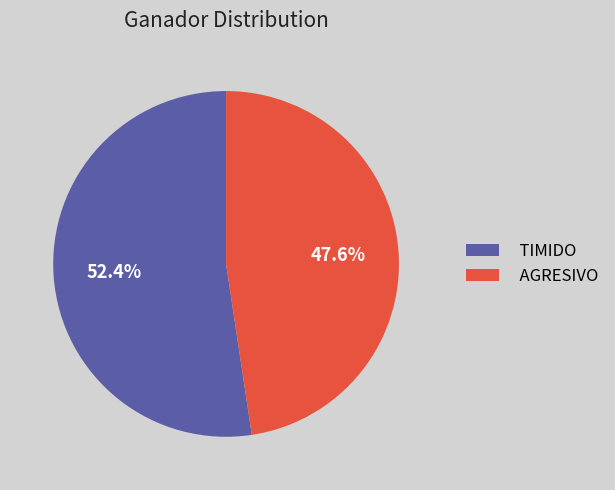

How many segments does this pie chart have?

2